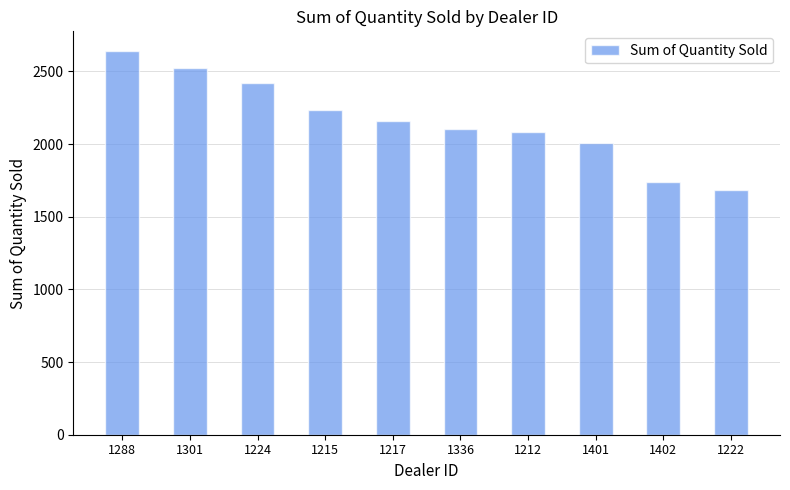

Which has a higher value, 1401 or 1222?

1401